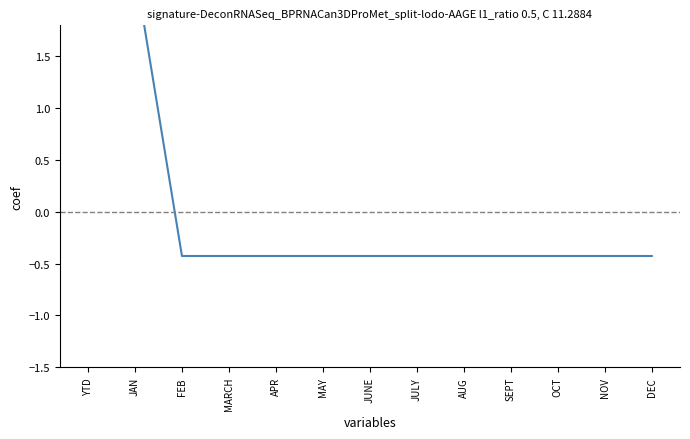

Between DEC and MAY, which is larger?

DEC